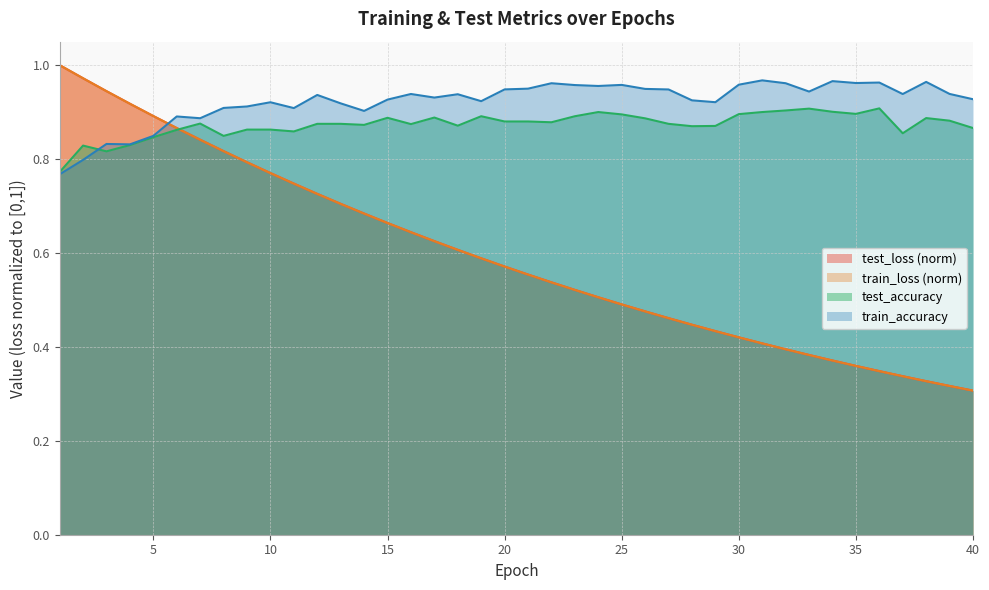

What is the difference between the train_loss values at 1 and 33?

0.6